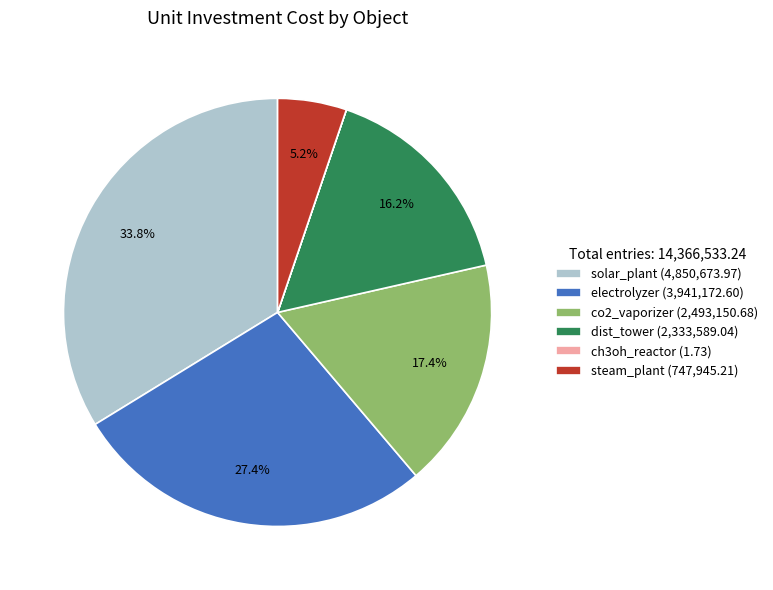

Approximately how many times larger is the value at dist_tower (2,333,589.04) compared to electrolyzer (3,941,172.60)?

0.6